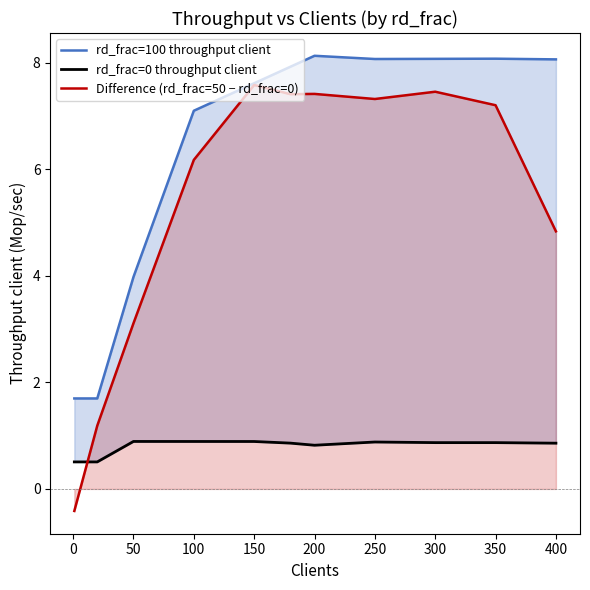

The value of Difference (rd_frac=50 − rd_frac=0) at 100 is 10.5. True or false?

False